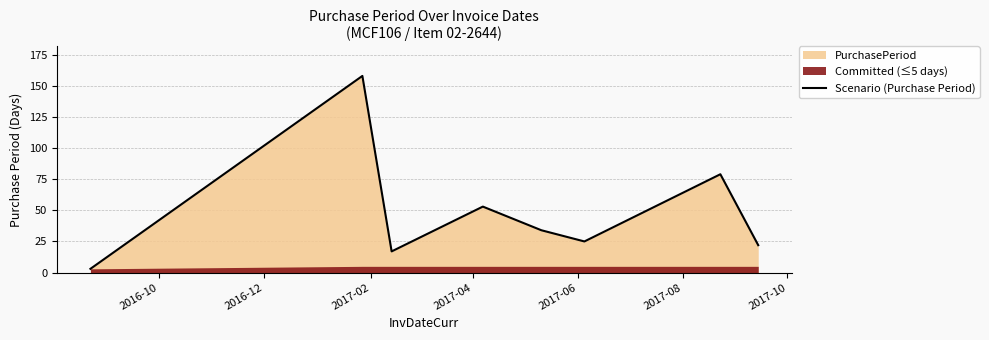

What is the value of the 8th point from the left?

22